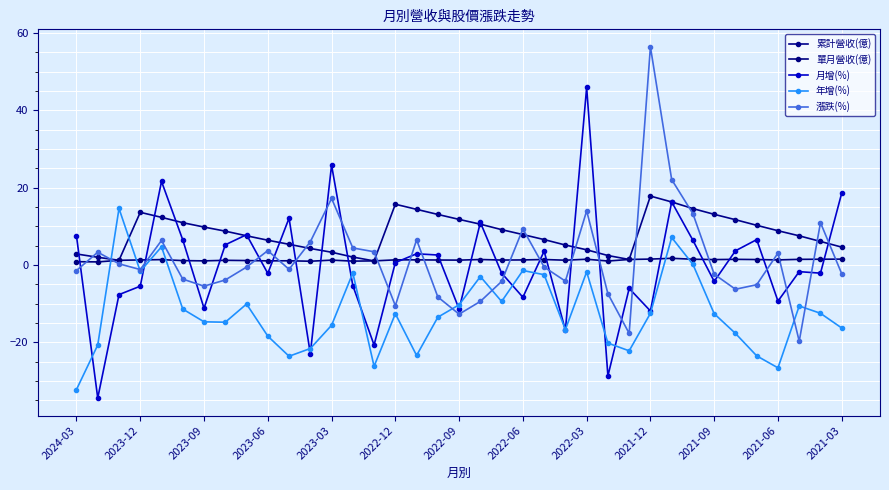

How many lines are shown in the chart?

5